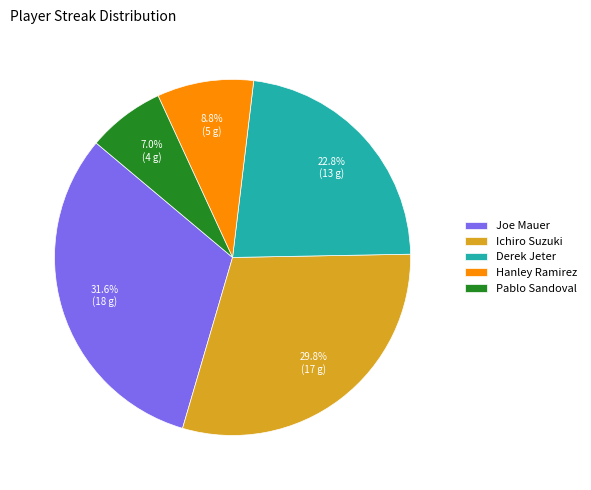

Which slice is the smallest?

Pablo Sandoval